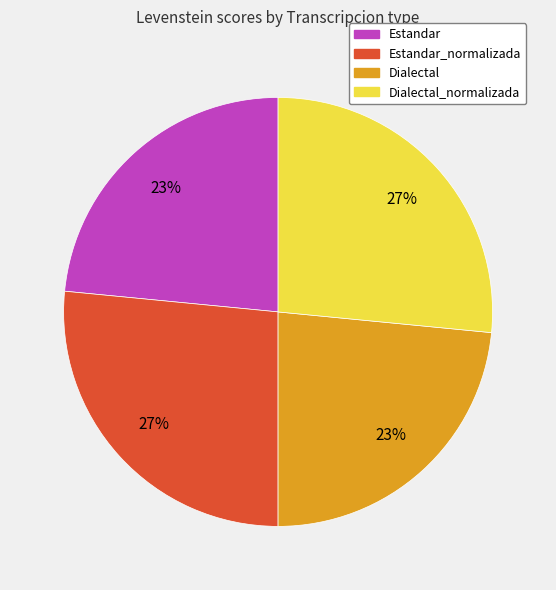

Does any single category account for the majority?

No